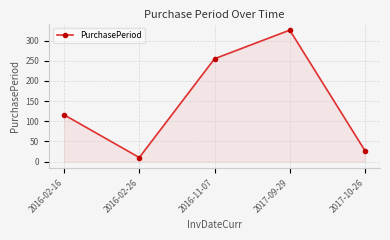

Where is the data nearest to the value 168?

2016-02-16